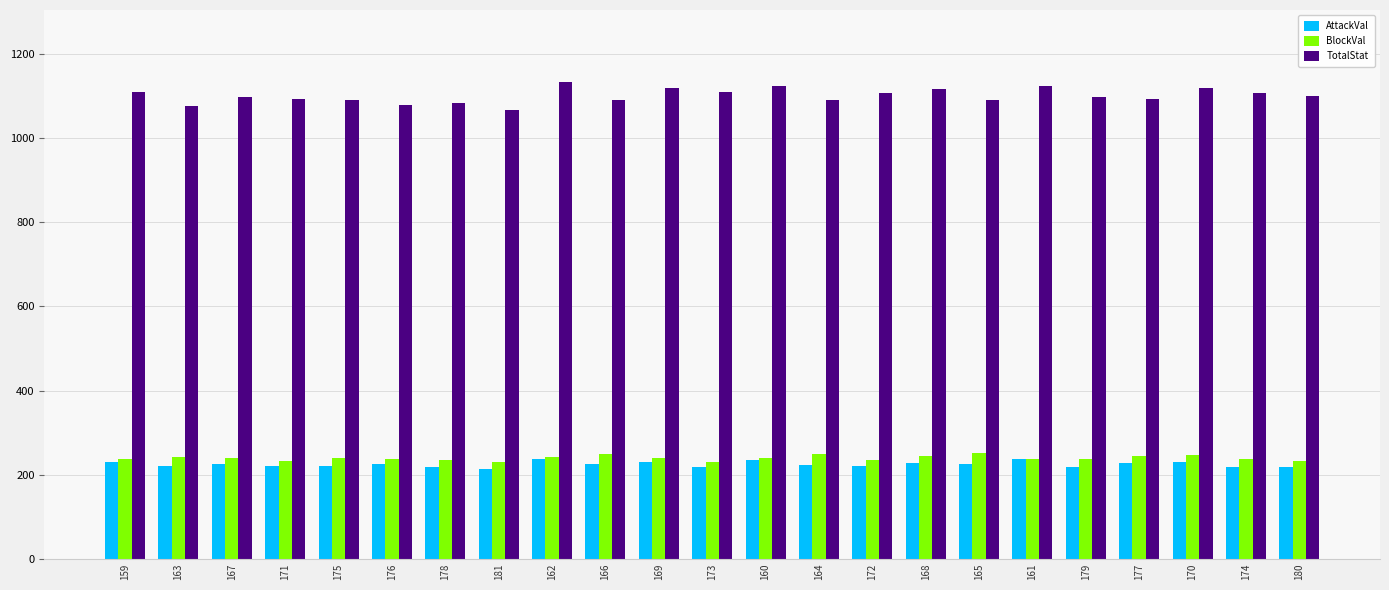

Between 162 and 166, which series saw the biggest shift?

TotalStat